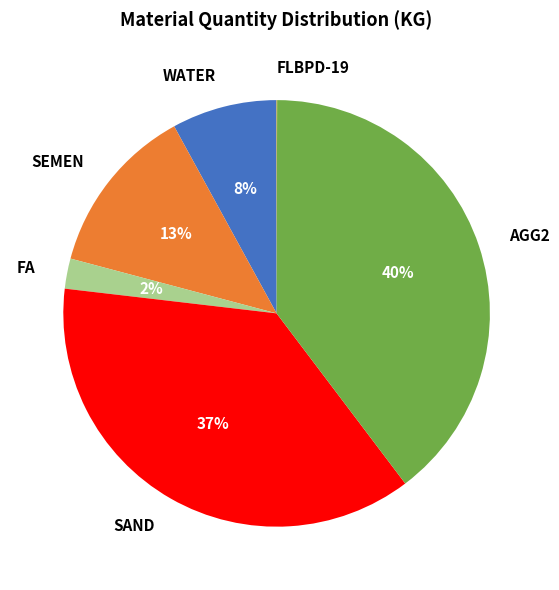

Is there any slice that represents more than half of the pie?

No